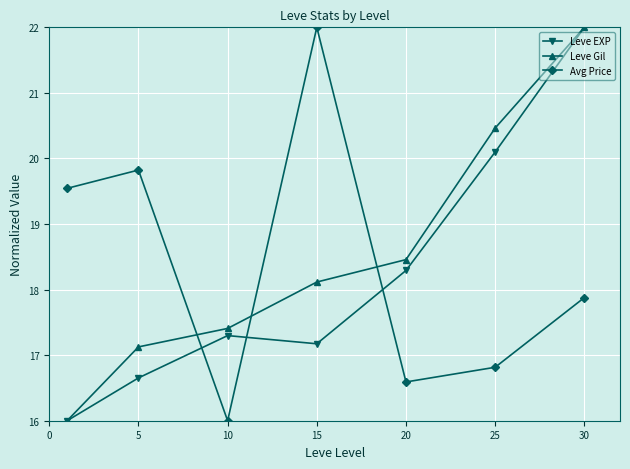

How many lines are shown in the chart?

3